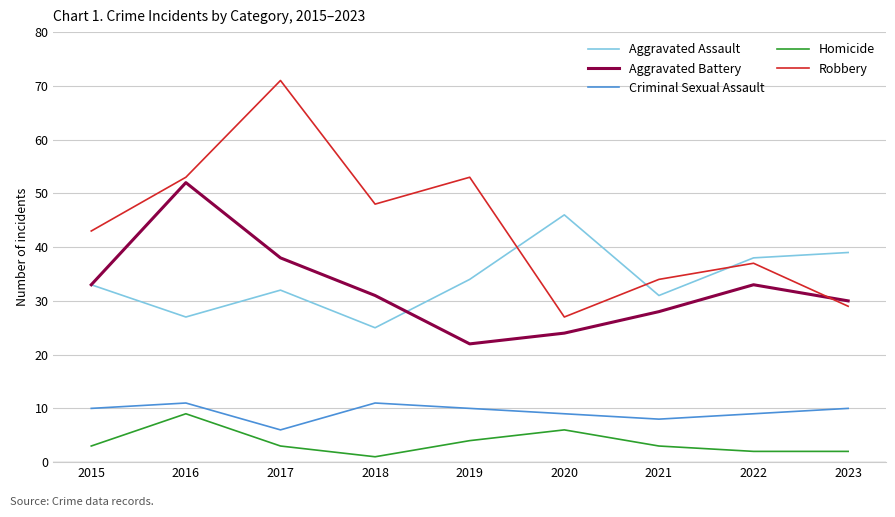

What is the sum of the Aggravated Battery values at 2021 and 2018?

59